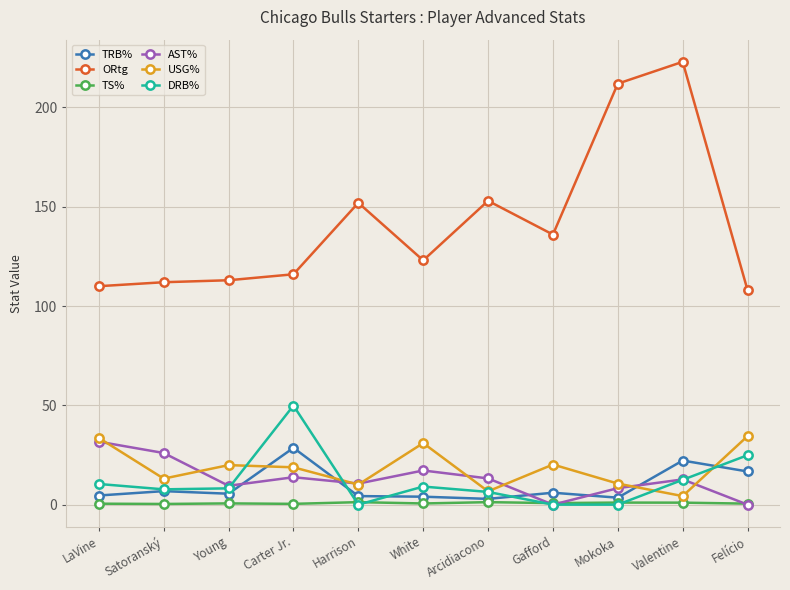

What is the approximate value of DRB% at LaVine?

10.4